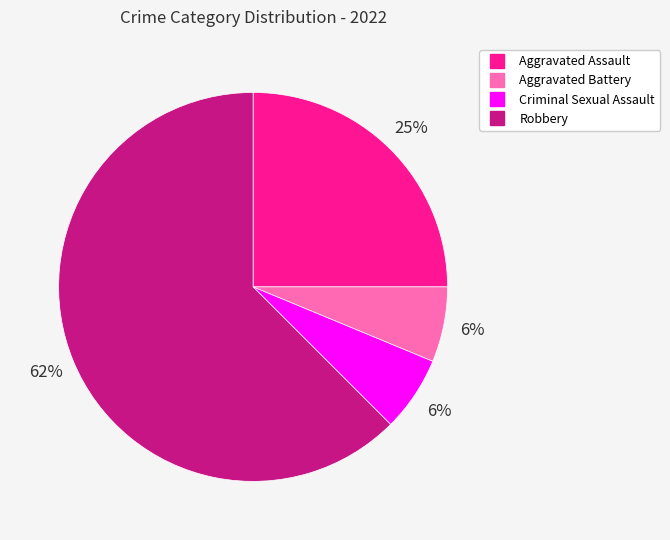

Is Aggravated Assault the majority of the pie?

No